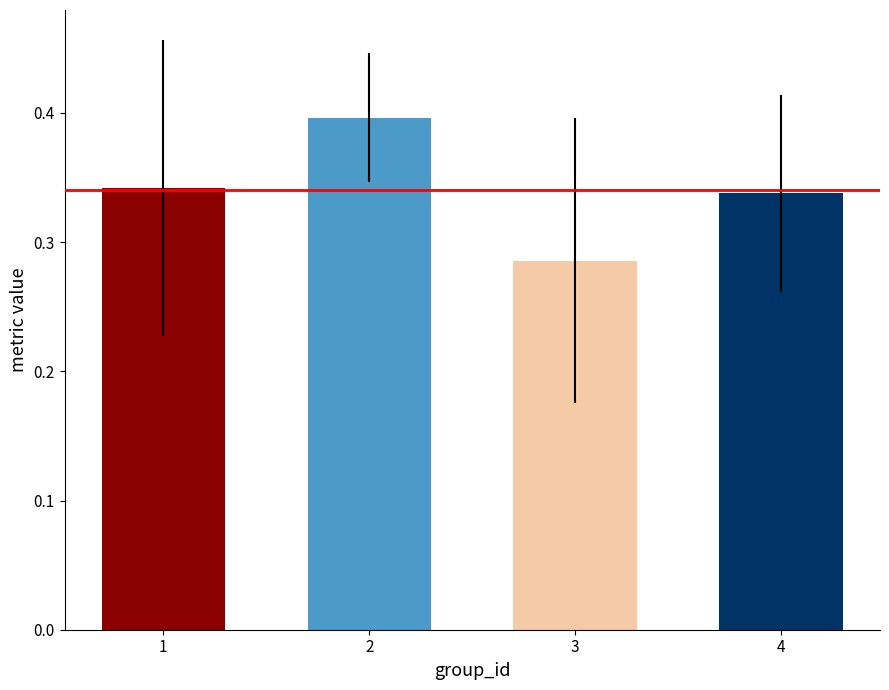

What is the sum of the values at 4 and 2?

0.7